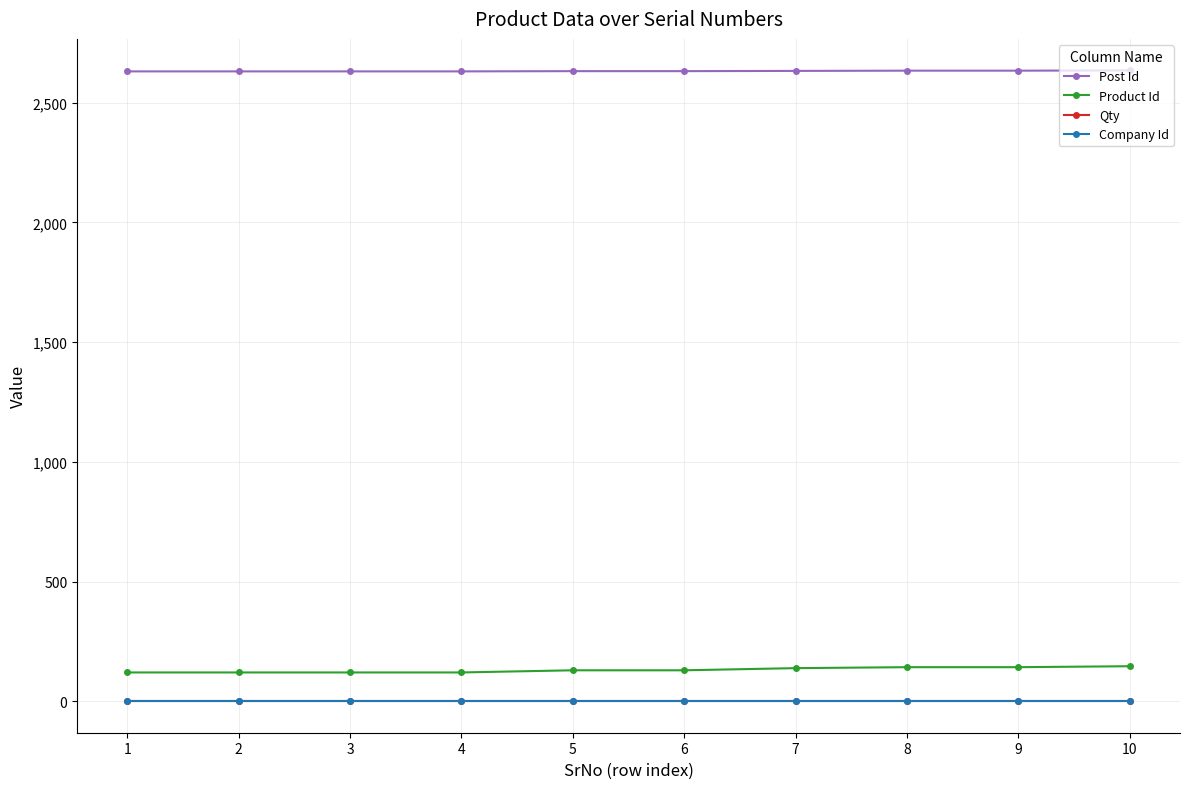

What is the greatest value displayed?

2635